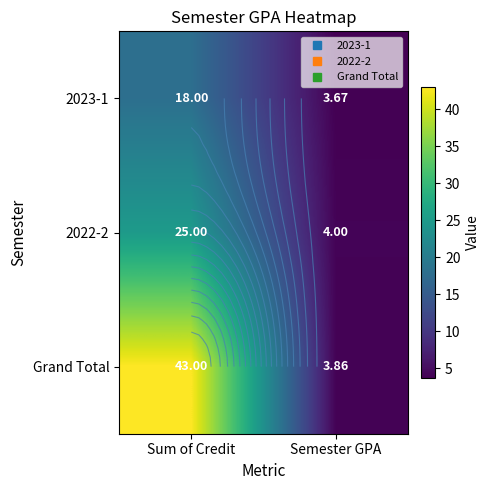

True or false: 2023-1 has a value of 9.5 at Sum of Credit.

False